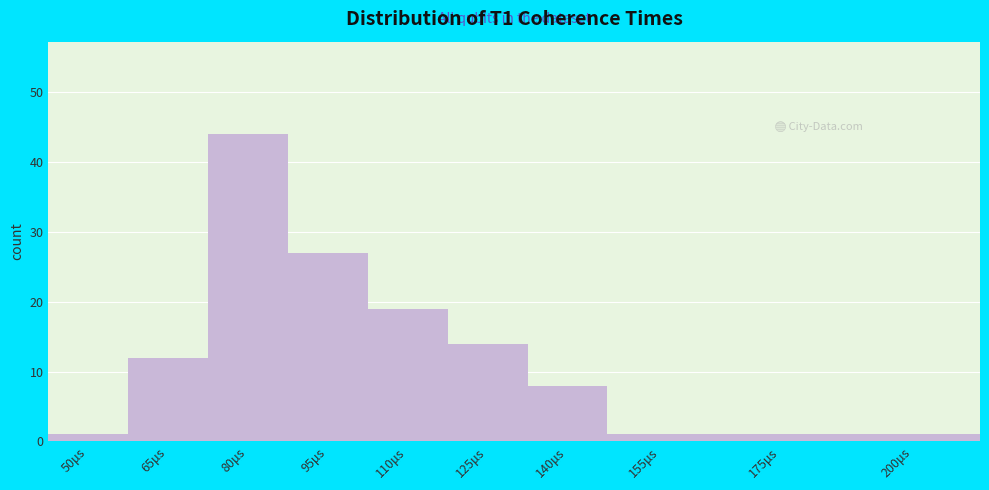

Reading right to left, list all the values displayed in this chart.

200μs=1	175μs=1	155μs=1	140μs=8	125μs=14	110μs=19	95μs=27	80μs=44	65μs=12	50μs=1